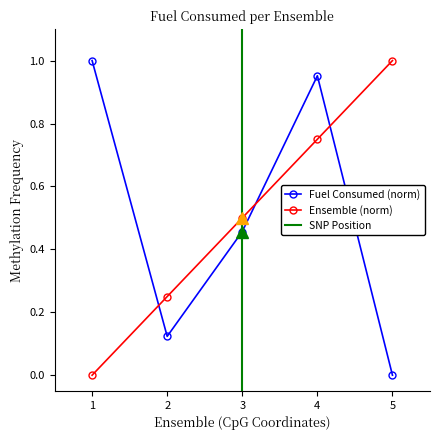

True or false: Ensemble (norm) has more than 2 interior local peaks.

False